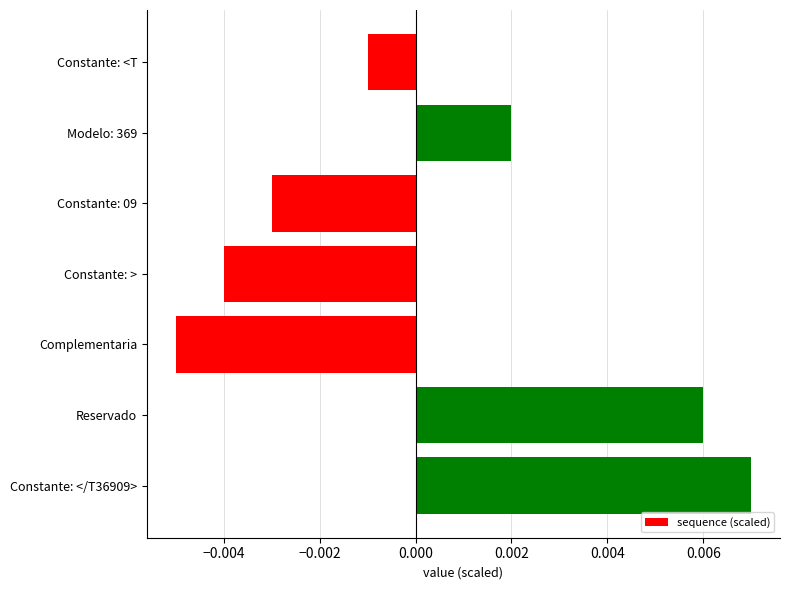

List the labels in order of value, largest first.

Constante: </T36909>, Reservado, Modelo: 369, Constante: <T, Constante: 09, Constante: >, Complementaria